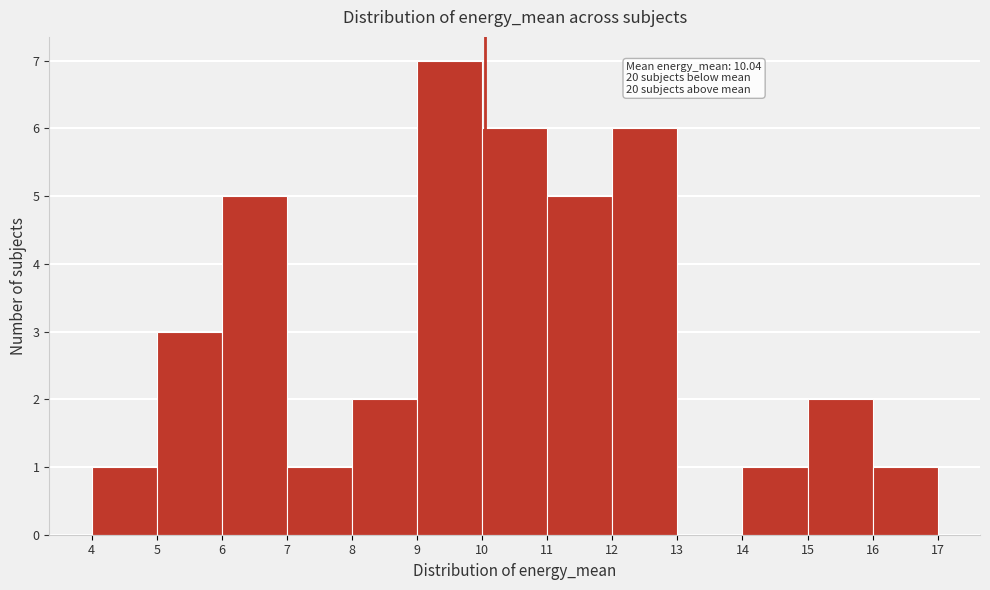

Over which range of the x-axis is the bar tallest?

9 to 10